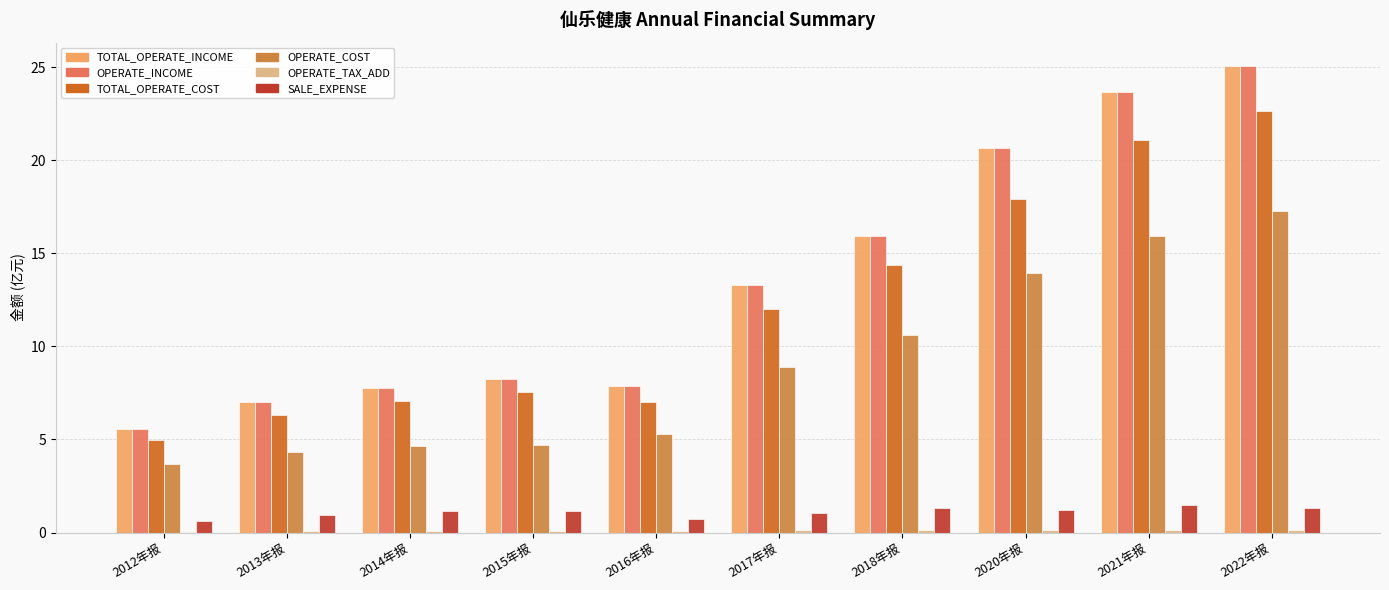

What is the maximum value for TOTAL_OPERATE_INCOME?

25.1